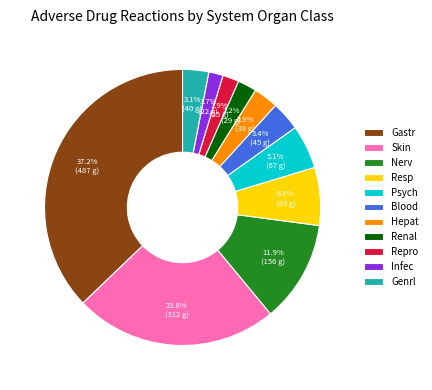

What is the ratio of the value at Genrl to the value at Blood?

0.9